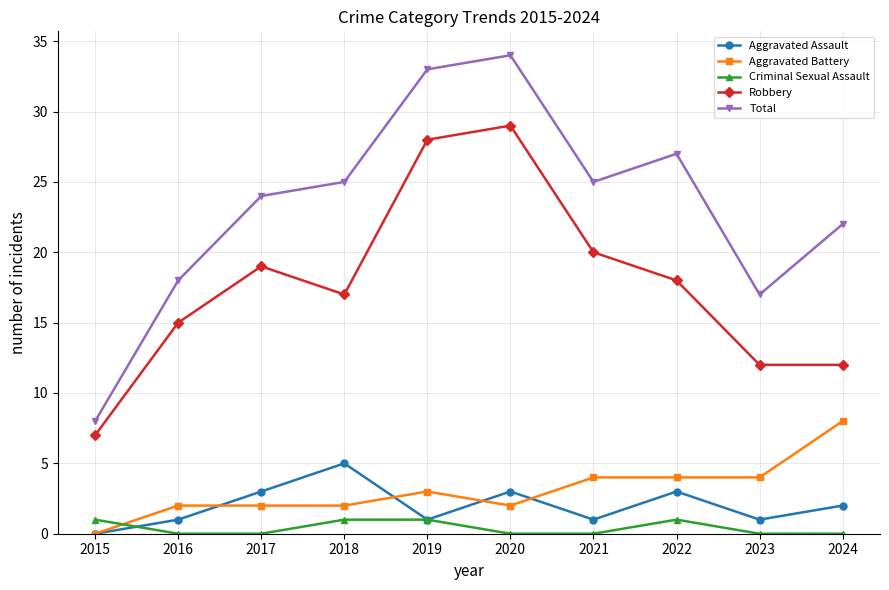

Where is the first local minimum for Robbery?

2018